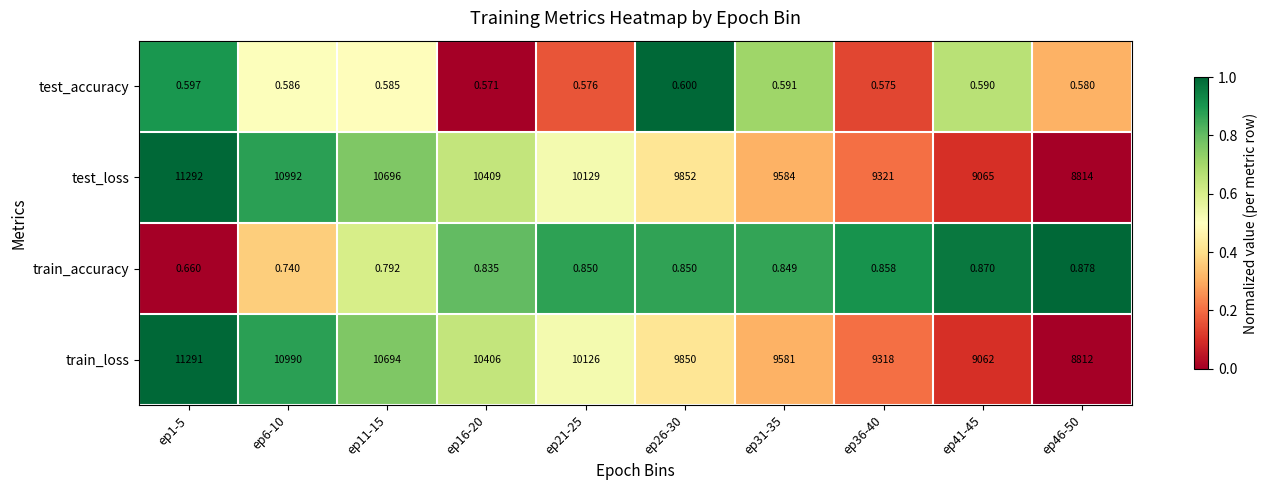

What is the greatest value displayed?

11292.0